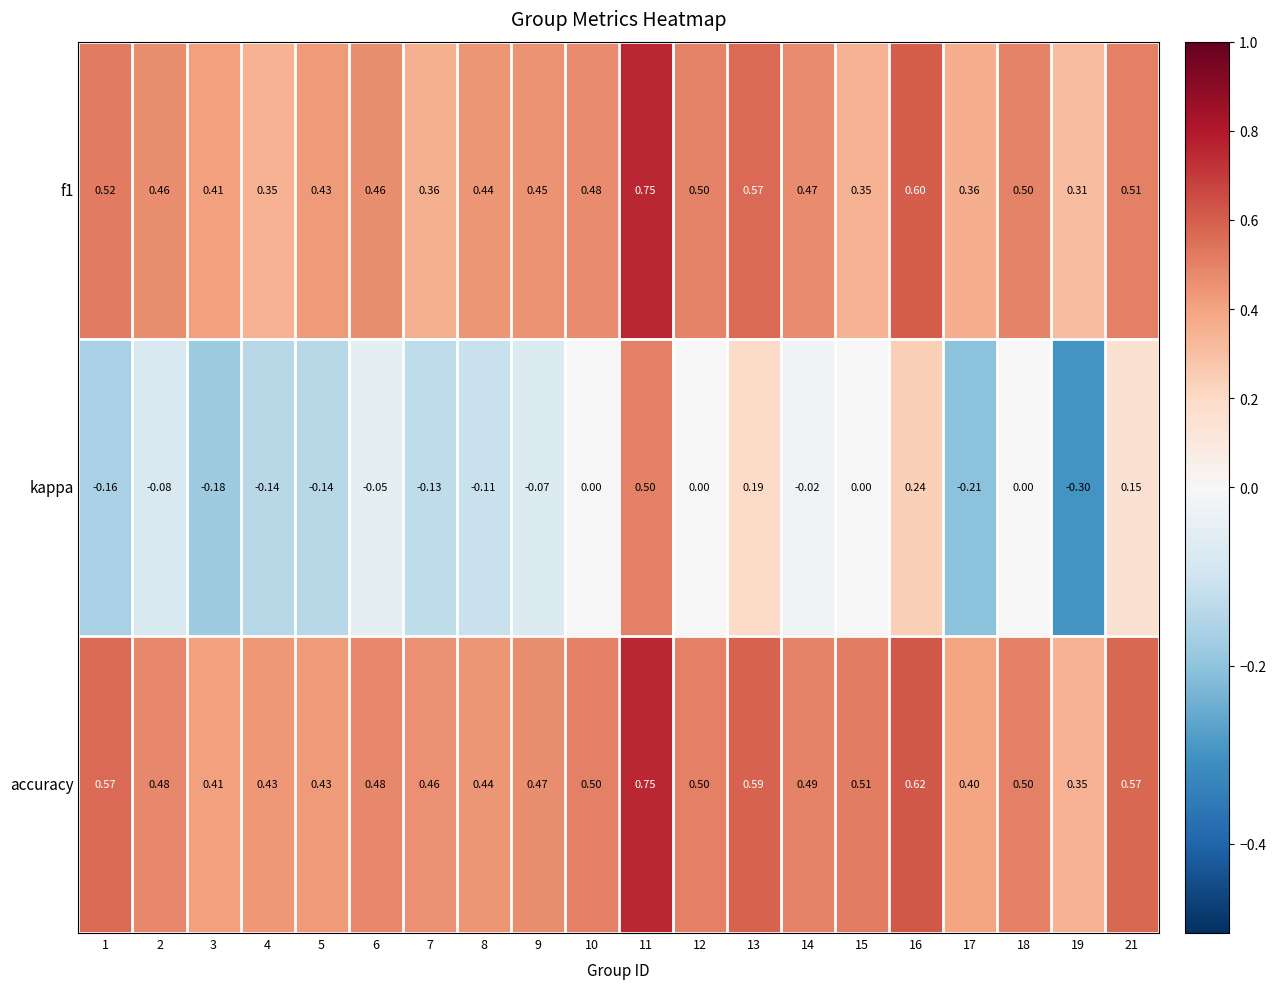

What is the total value across all series at 21?

1.2